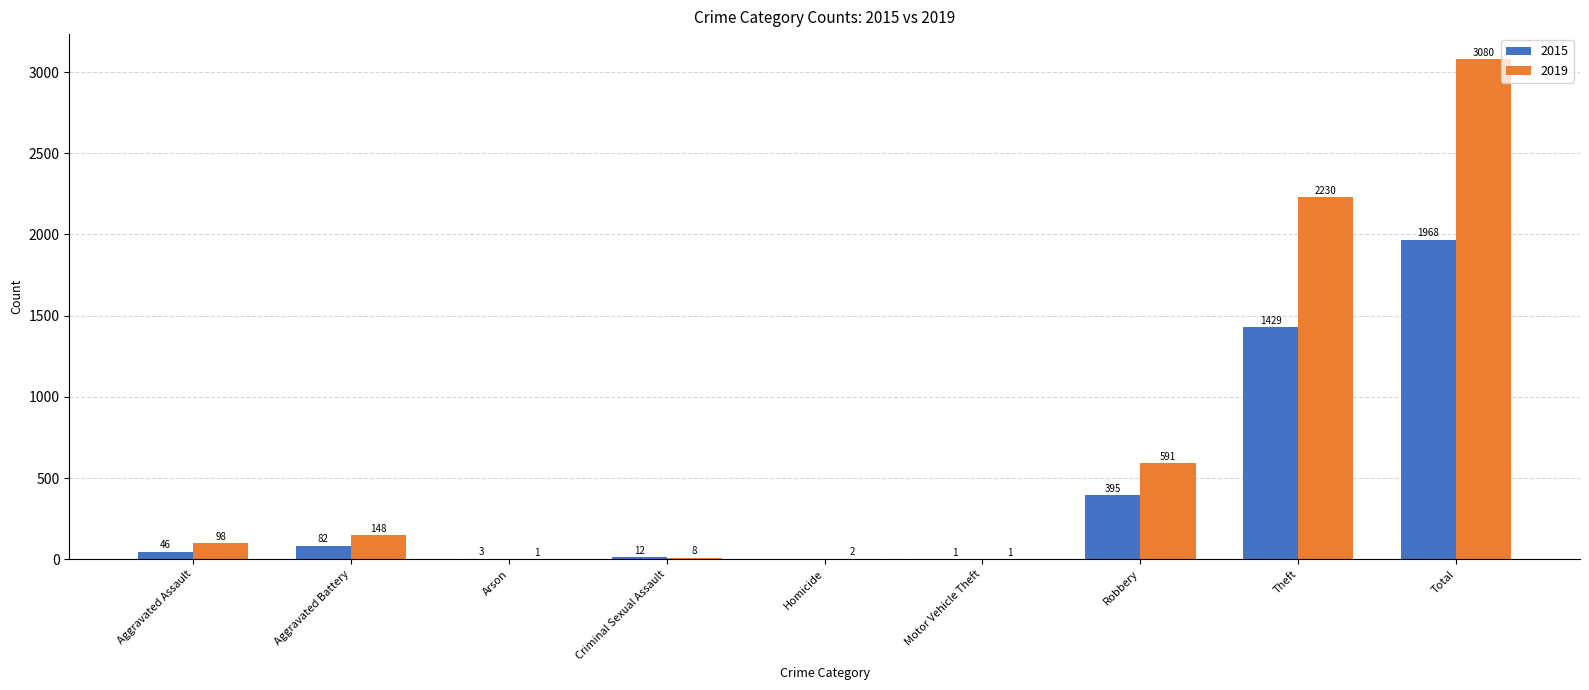

Reading left to right, extract all data points from this chart.

2015: Aggravated Assault=46	Aggravated Battery=82	Arson=3	Criminal Sexual Assault=12	Homicide=0	Motor Vehicle Theft=1	Robbery=395	Theft=1429	Total=1968
2019: Aggravated Assault=98	Aggravated Battery=148	Arson=1	Criminal Sexual Assault=8	Homicide=2	Motor Vehicle Theft=1	Robbery=591	Theft=2230	Total=3080